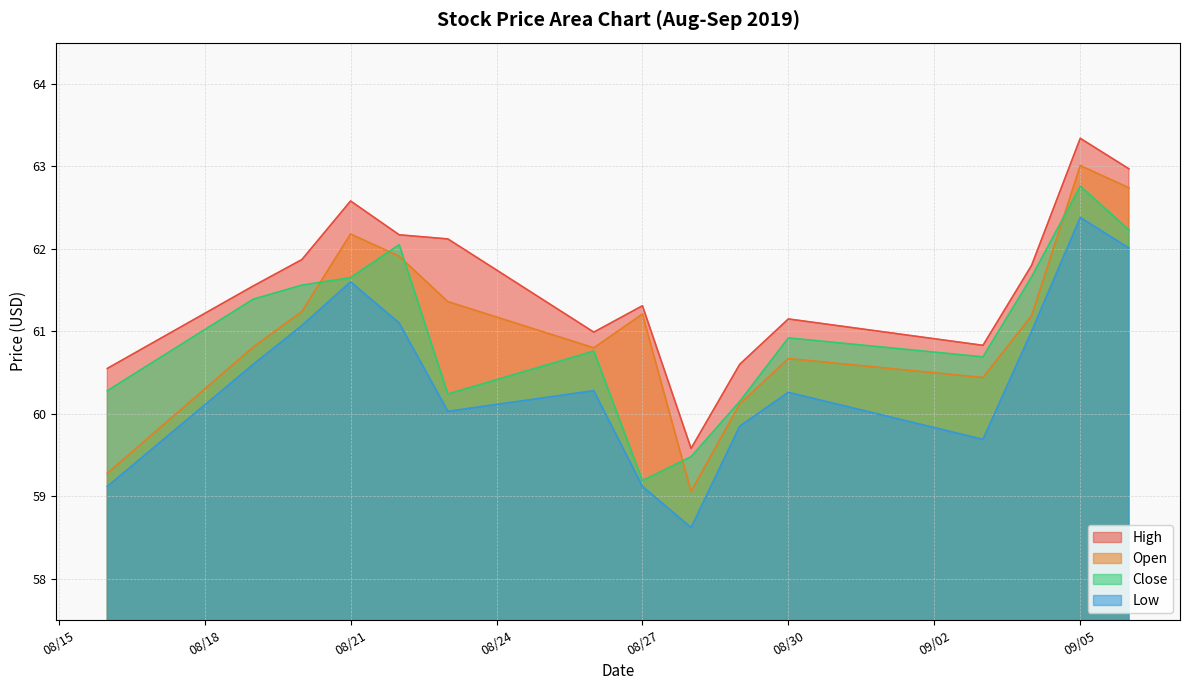

List the series in order of their peak value, highest first.

High, Open, Close, Low